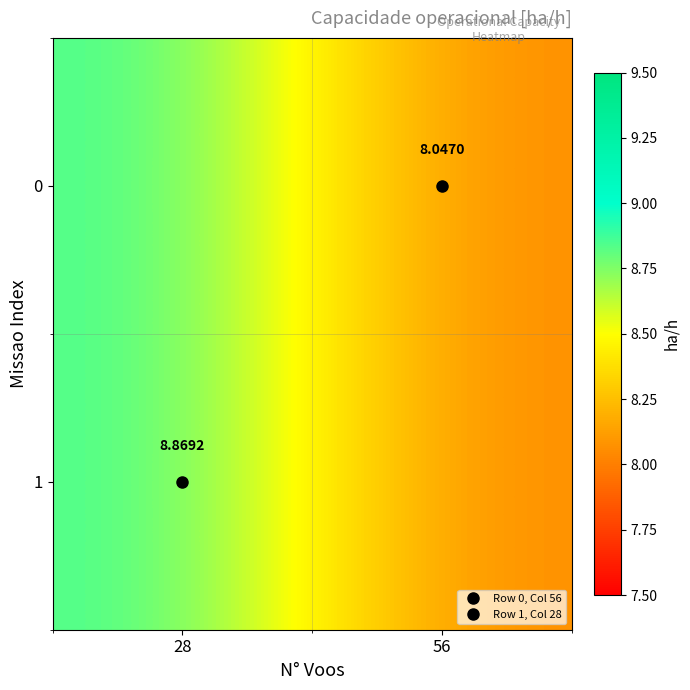

What is the average value of the 0 series?

8.5